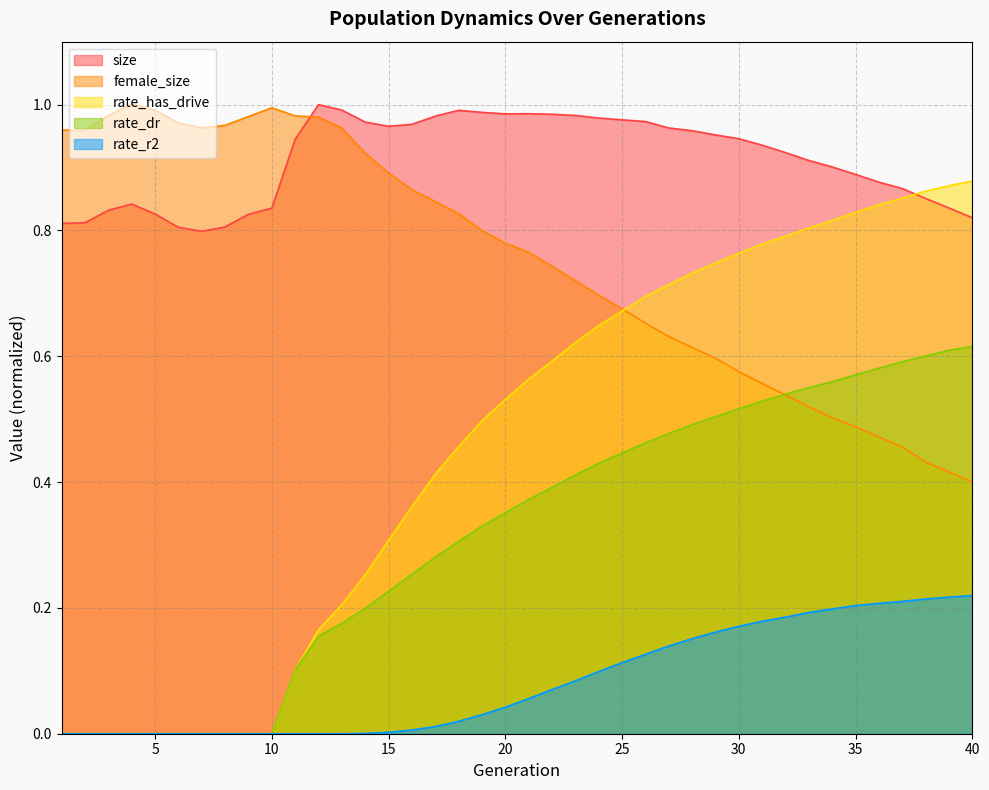

Which series changed the most between 20 and 24?

rate_has_drive